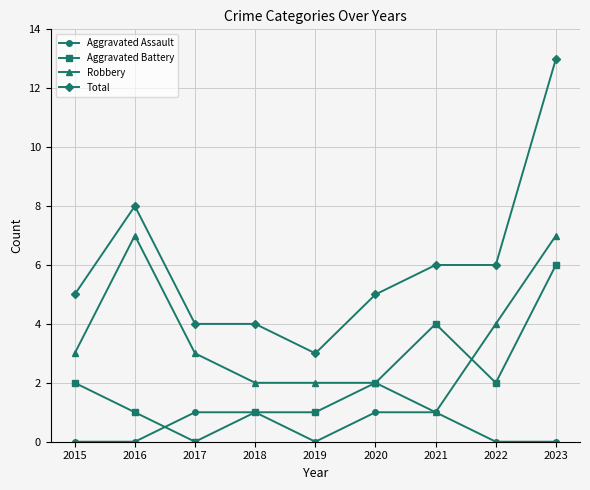

The Total series shows 2 at 2015. True or false?

False